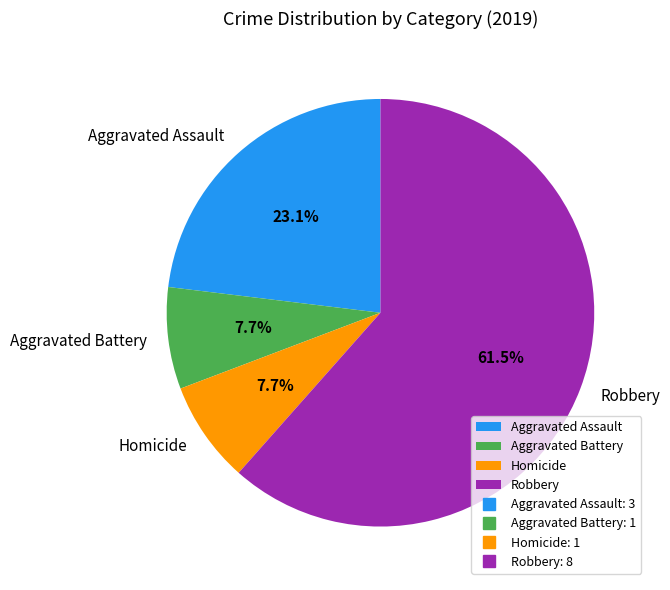

Is the sum of Aggravated Assault and Homicide greater than half?

No